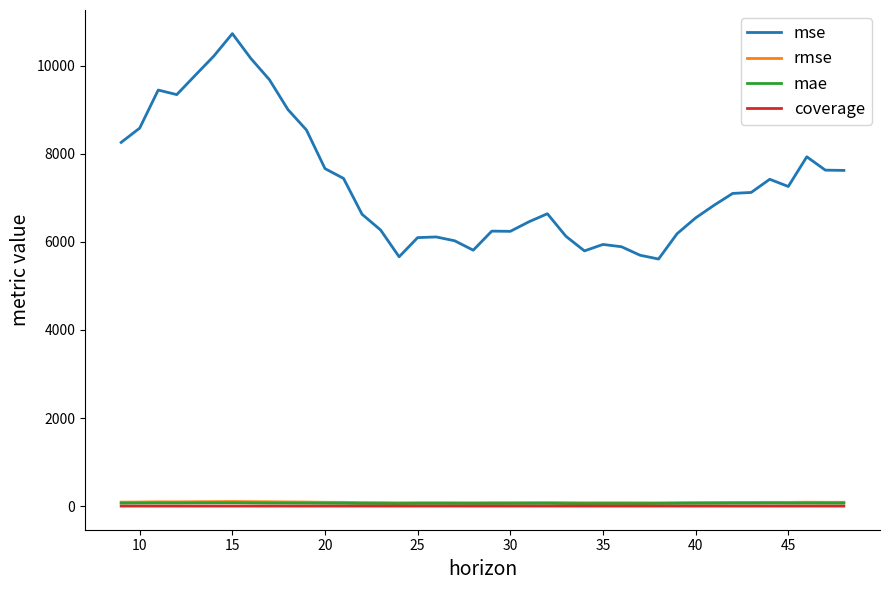

True or false: mse and coverage intersect in this chart.

False